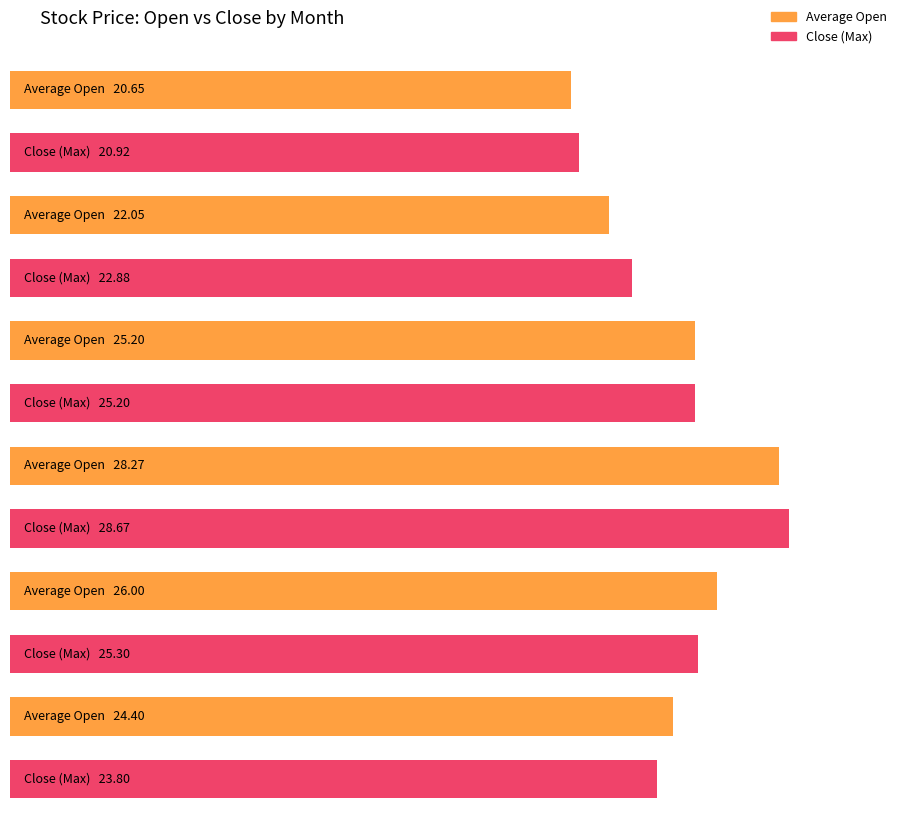

Is it true that Open equals 29.4 at 20190104?

False